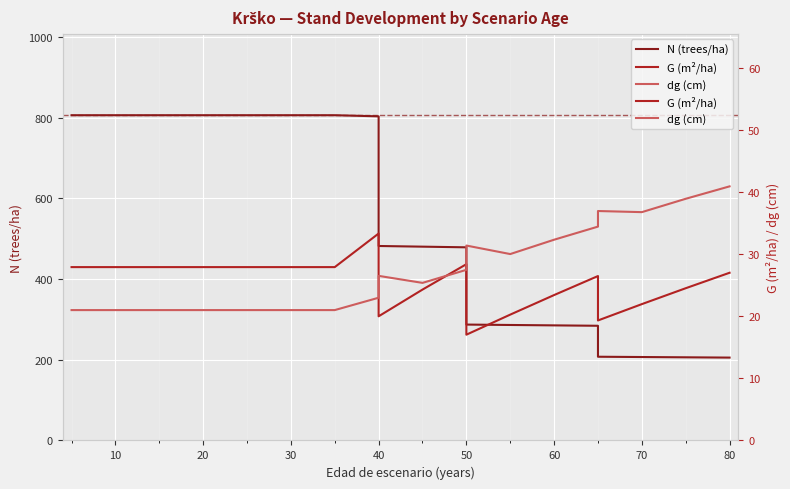

At how many categories does at least one series exceed 782?

9